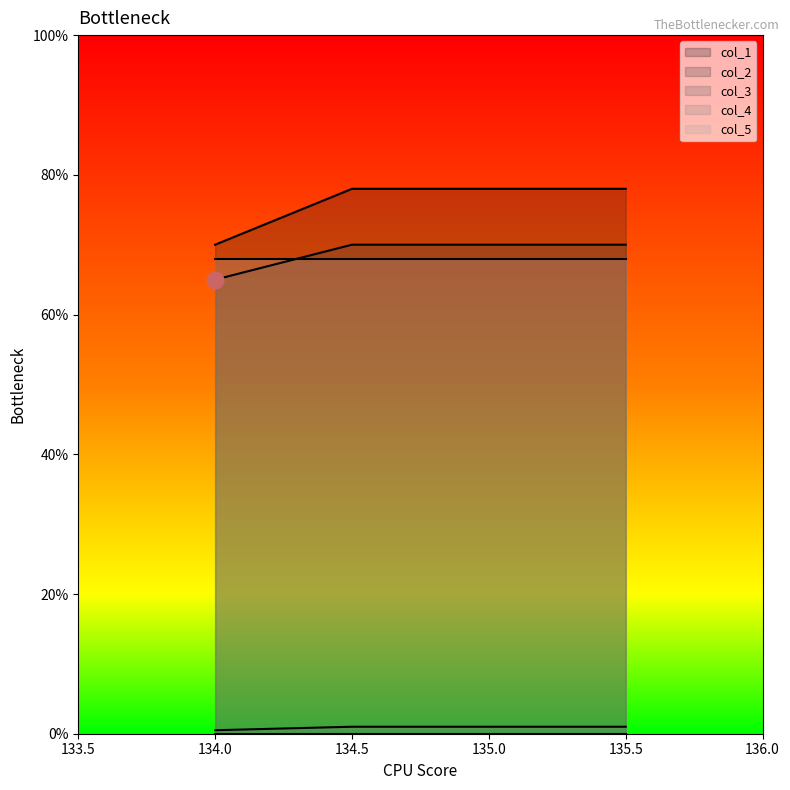

True or false: col_3 has a value of 1.4 at 134.5.

False